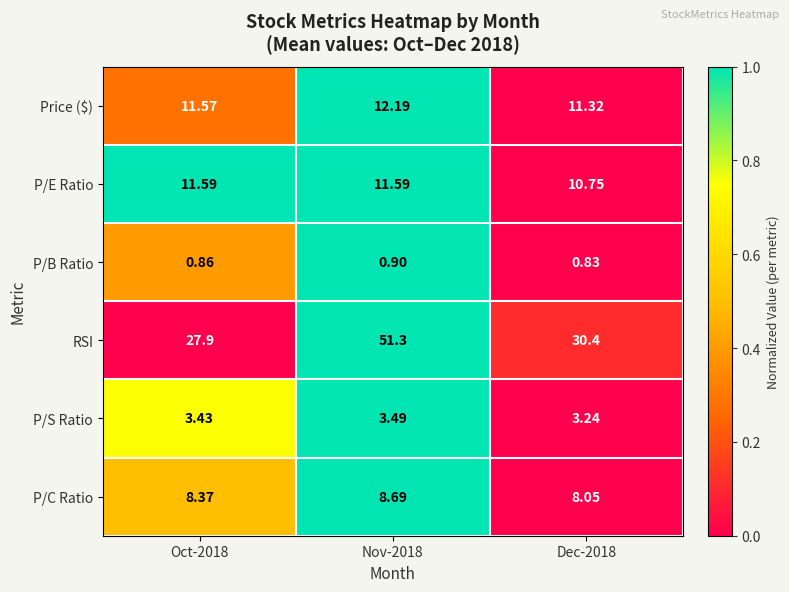

Which series has the largest total across all categories?

RSI